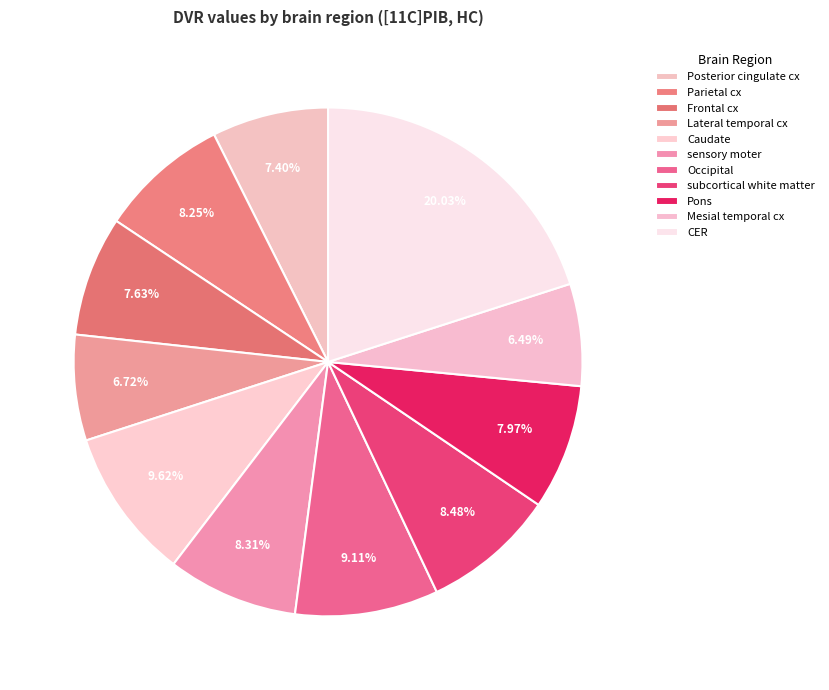

How many segments does this pie chart have?

11